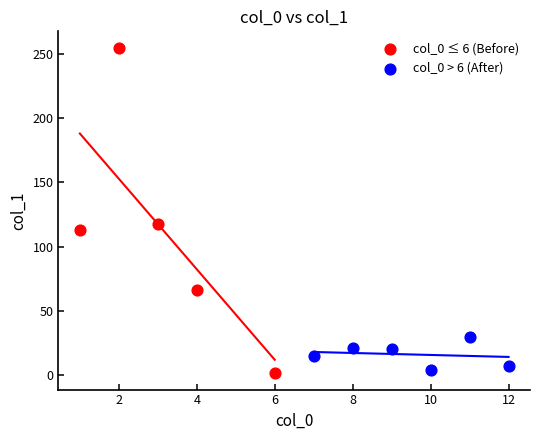

Which series has the widest spread of Y values?

col_0 ≤ 6 (Before)